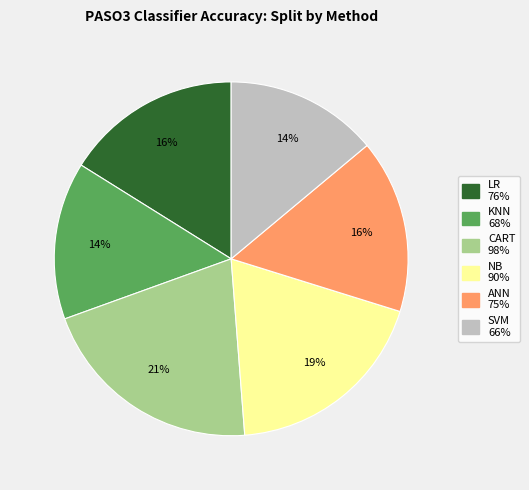

Count the number of slices in the pie.

6